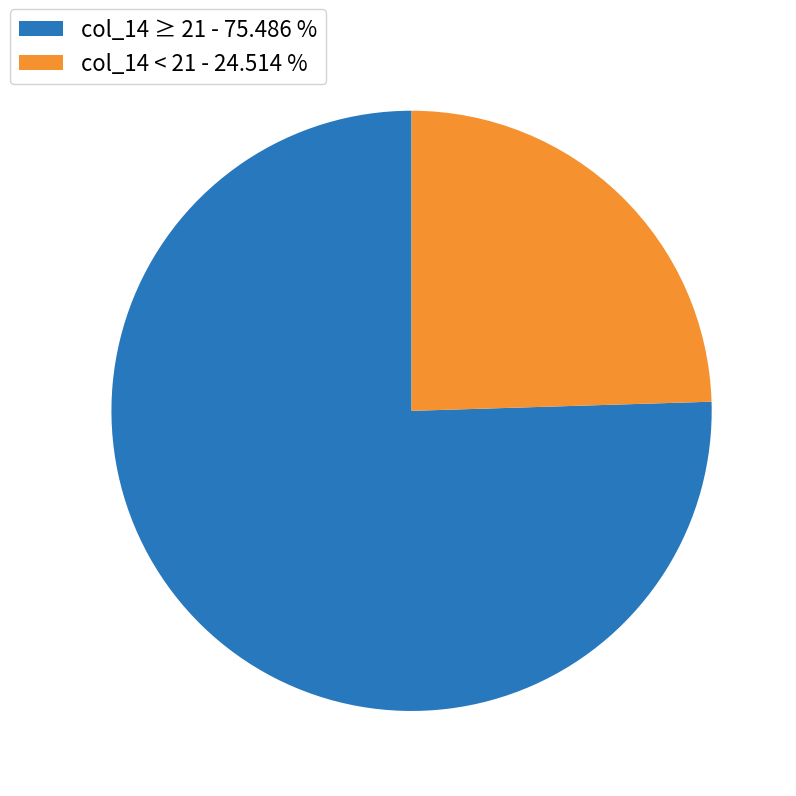

Which category accounts for the majority?

col_14 ≥ 21 - 75.486 %